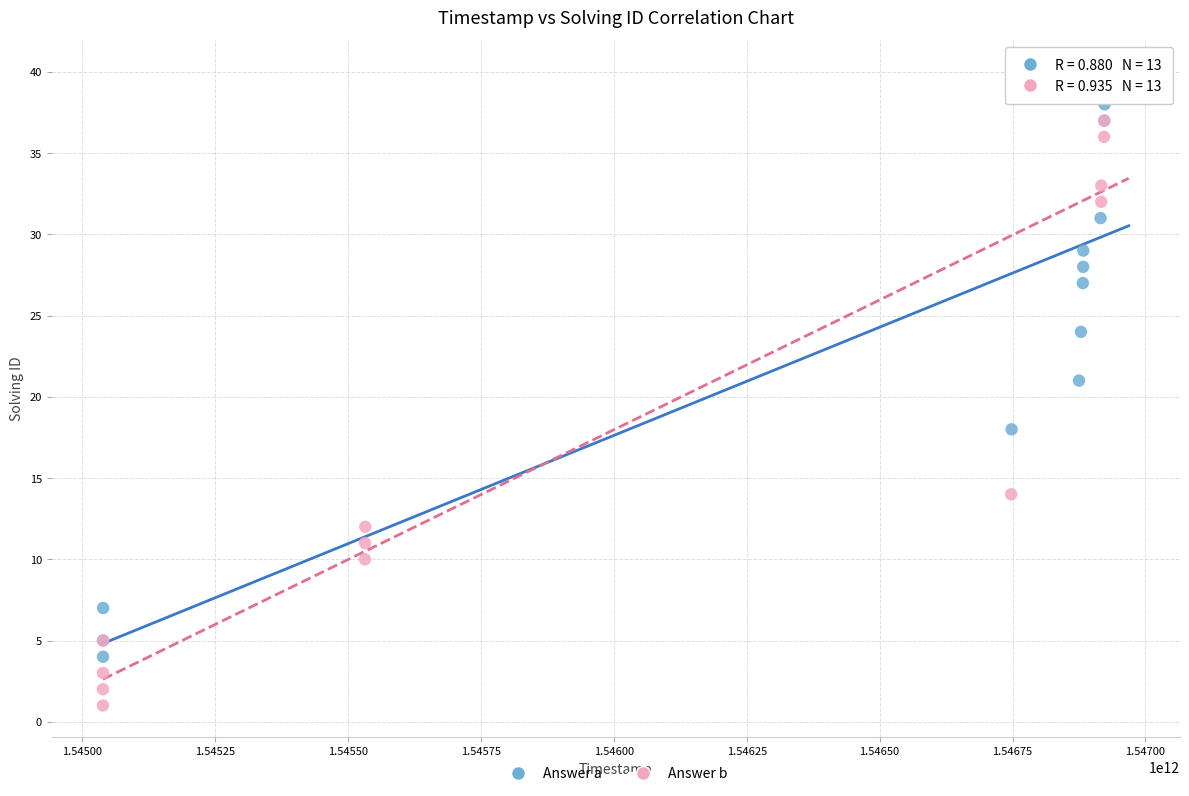

Which series contains the lowest Y value?

Answer b